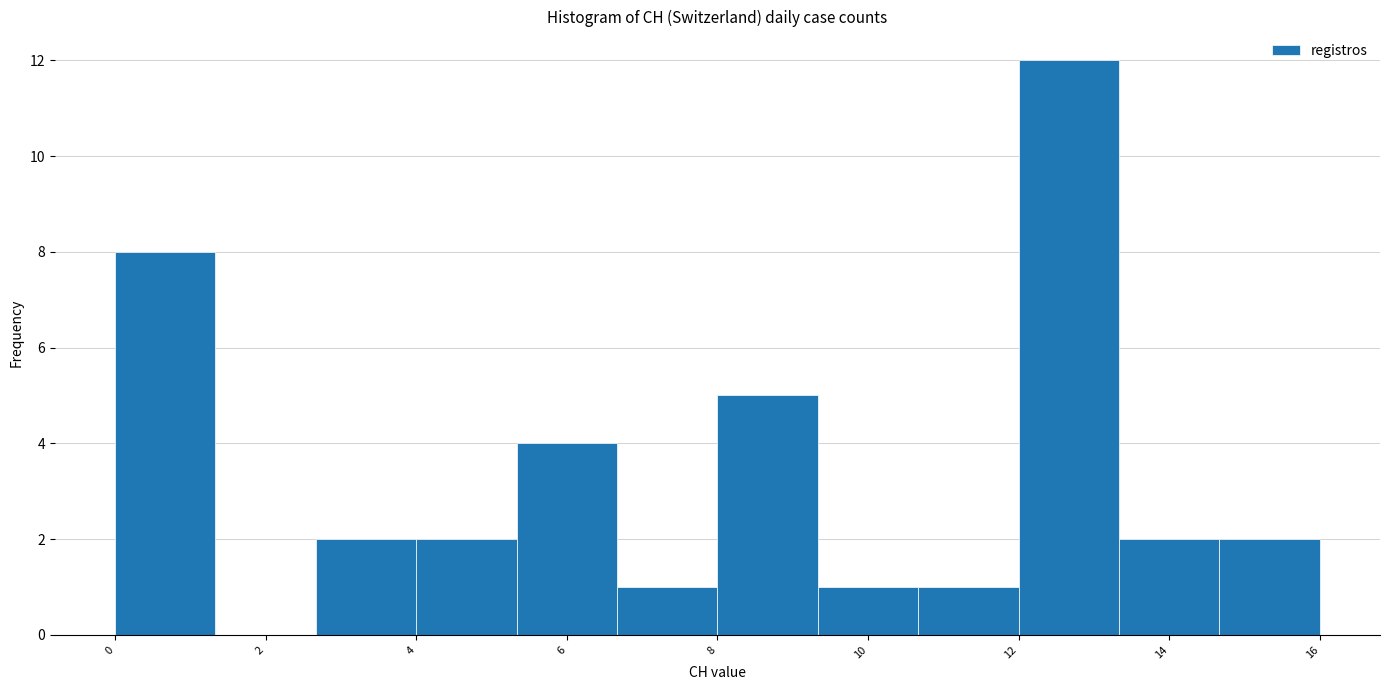

What is the height of the bar covering 2.6 to 4.0 on the x-axis? Neither the bar edges nor the heights are printed on the chart, so give them approximately, as read against the axes.

2